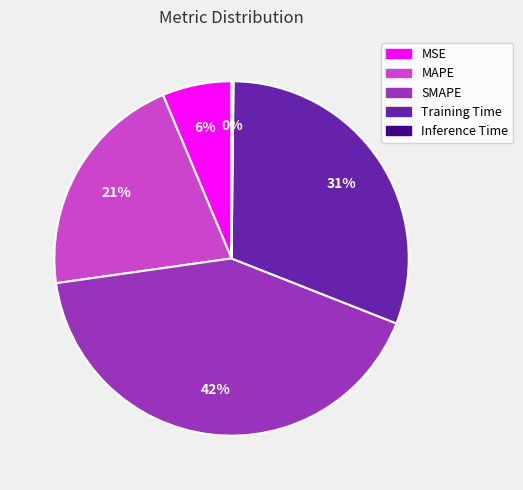

Is the sum of MSE and SMAPE greater than half?

No